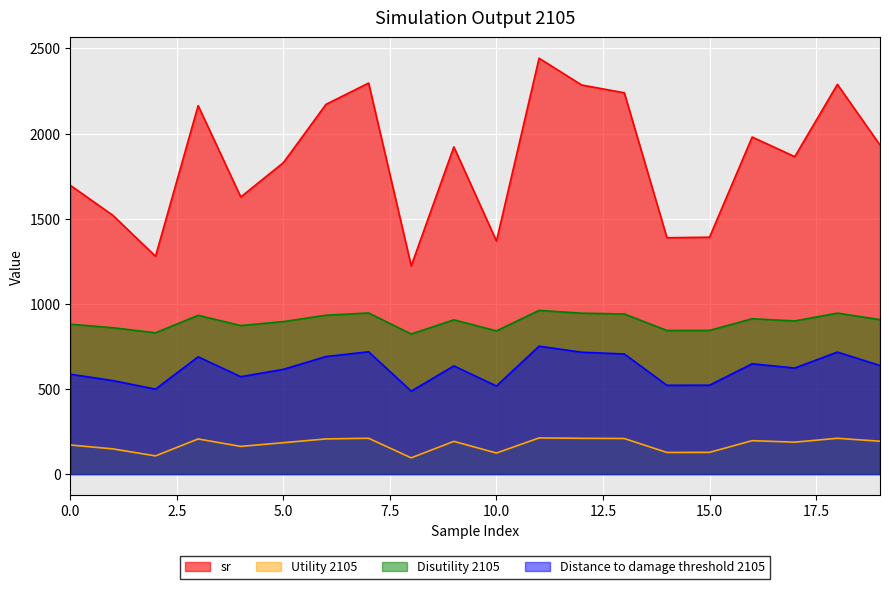

What are all the series names shown in the legend?

sr, Utility 2105, Disutility 2105, Distance to damage threshold 2105